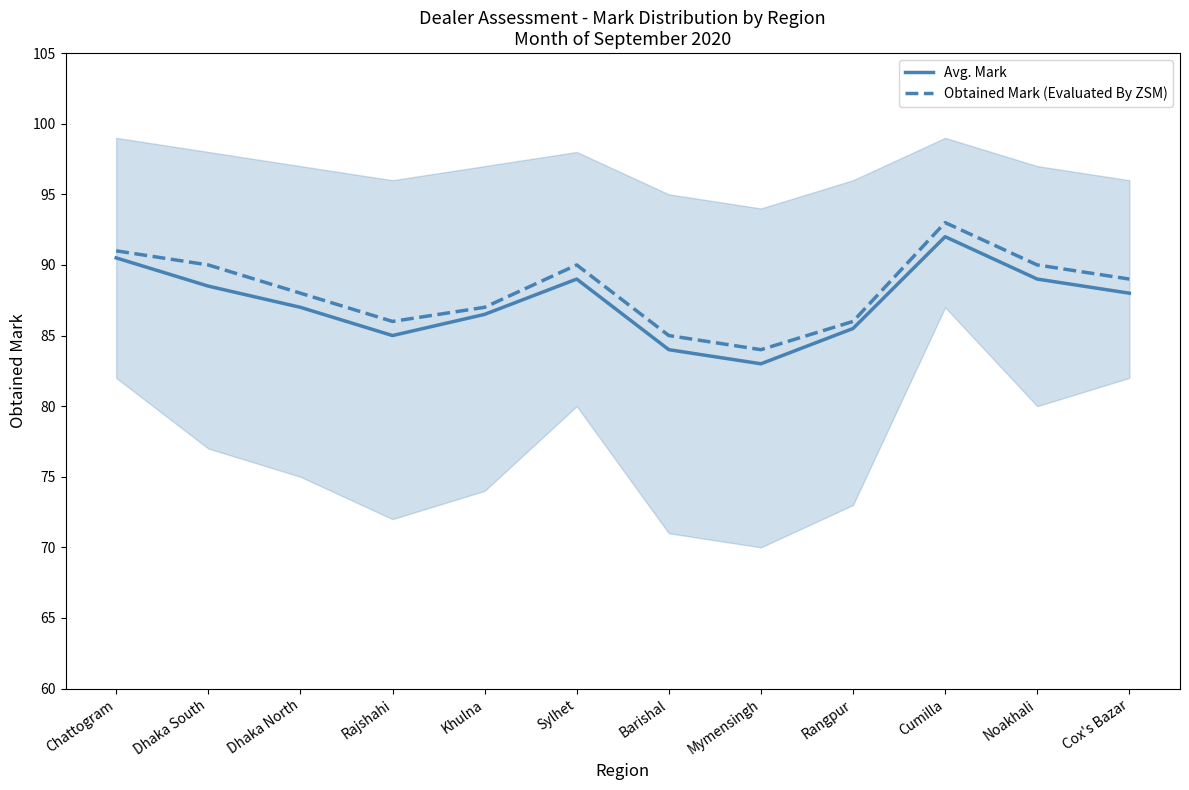

True or false: Obtained Mark (Evaluated By ZSM) has a value of 90.0 at Dhaka South.

True